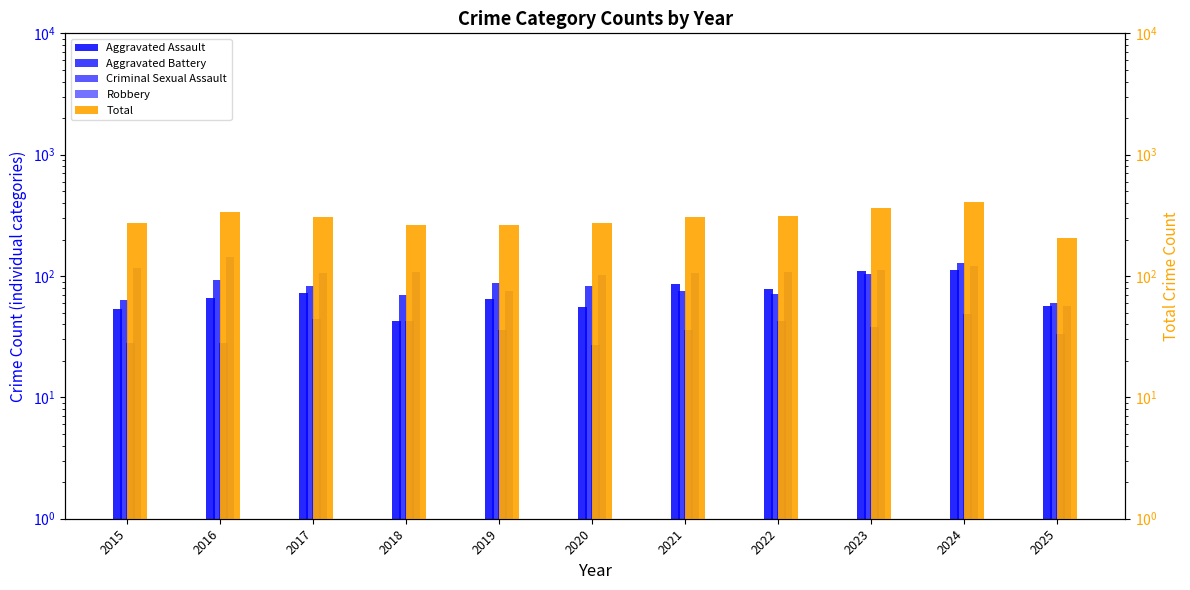

The value of Robbery at 2015 is 44. True or false?

False